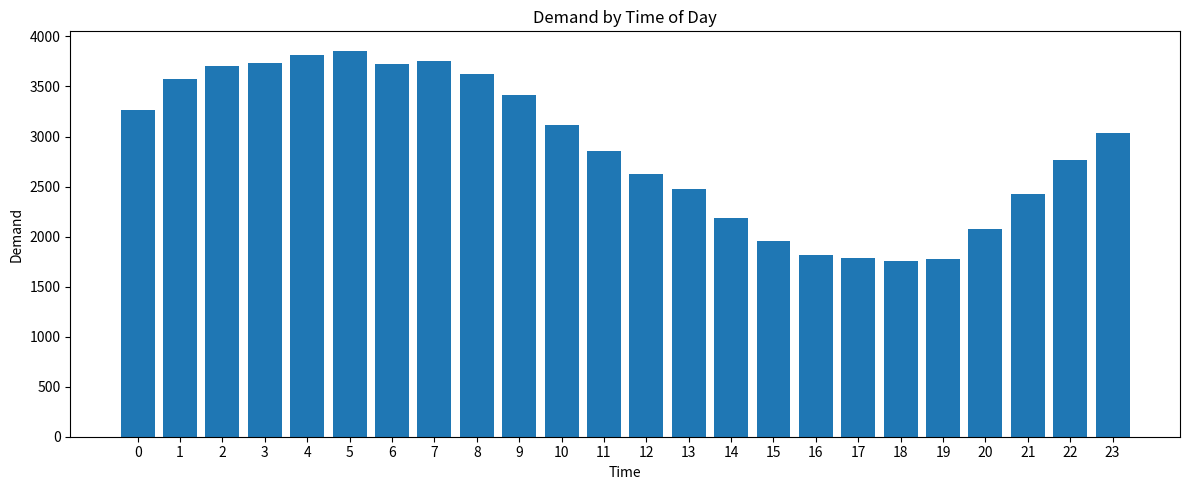

What is the maximum value shown in the chart?

3858